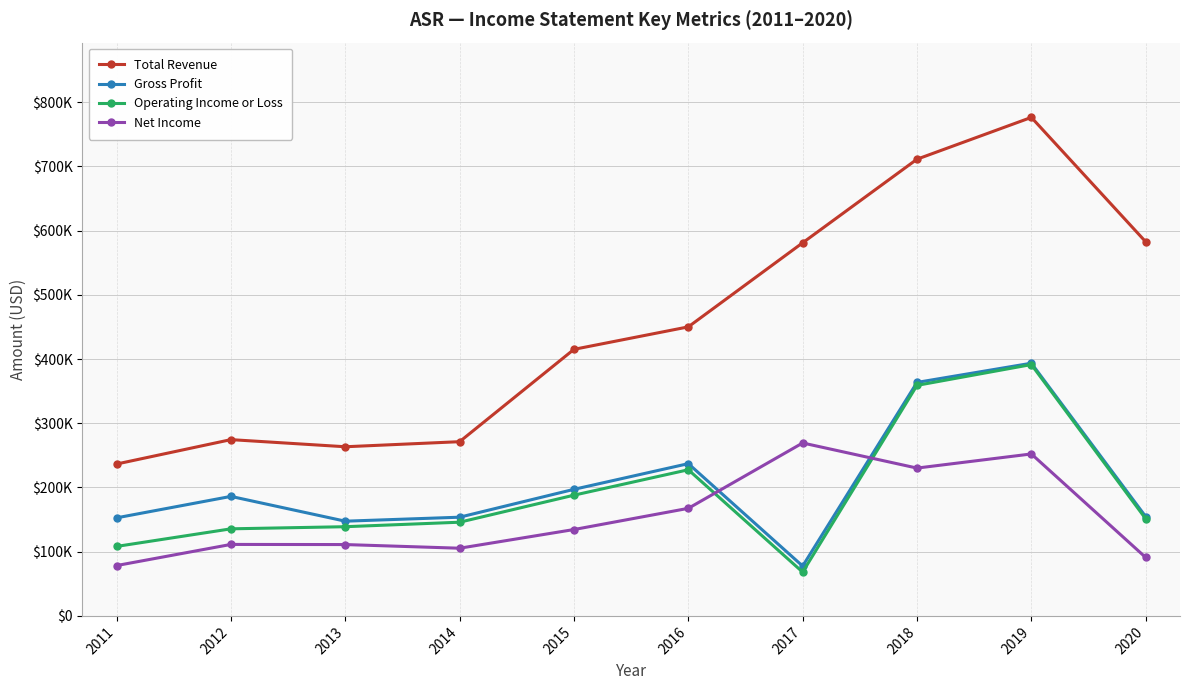

Which series changed the most between 2012 and 2018?

Total Revenue